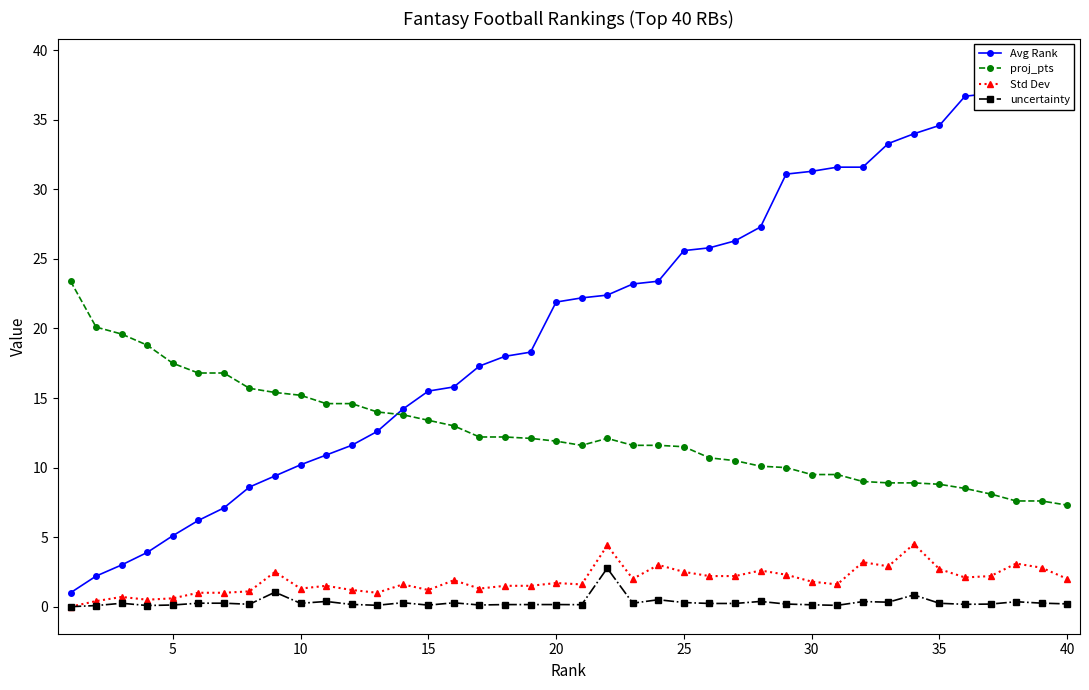

What is the lowest value of the proj_pts series?

7.3